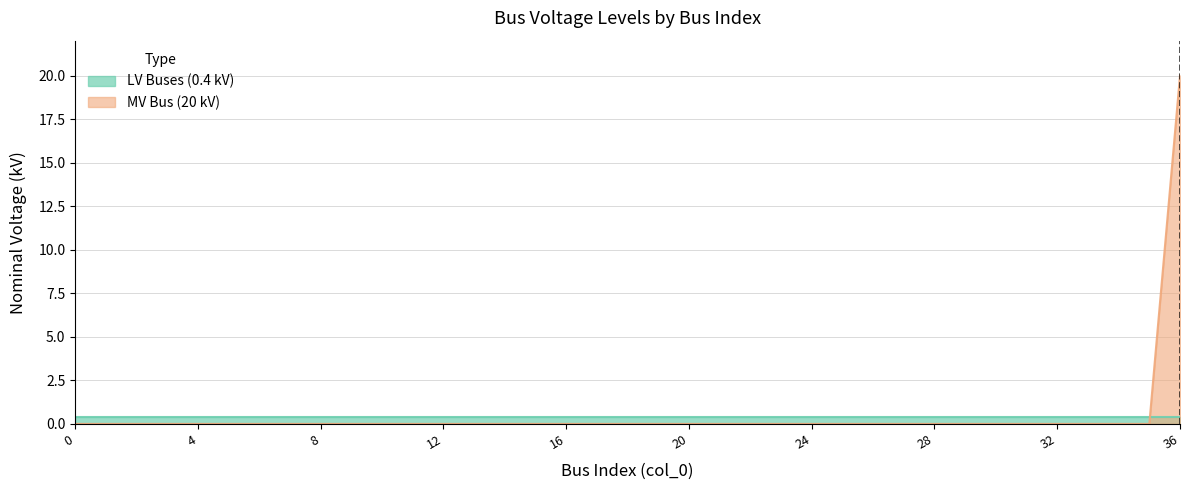

Which category has the highest value across all series?

36